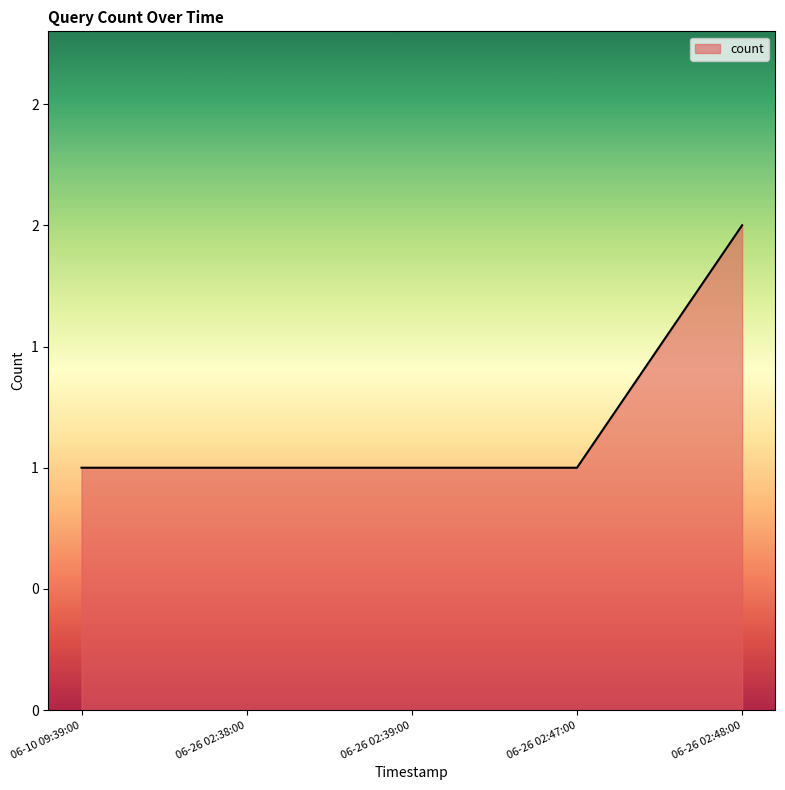

Is this an area chart (filled region under the line)?

Yes